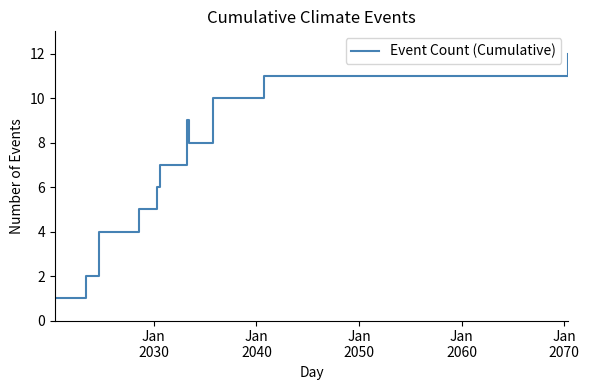

What is the greatest value displayed?

12